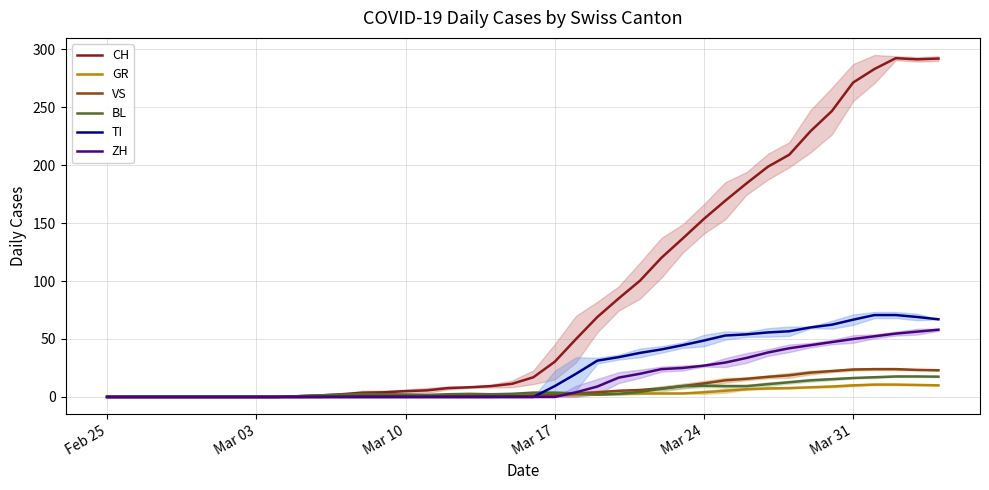

Is it true that CH equals 175.5 at Mar 31?

False